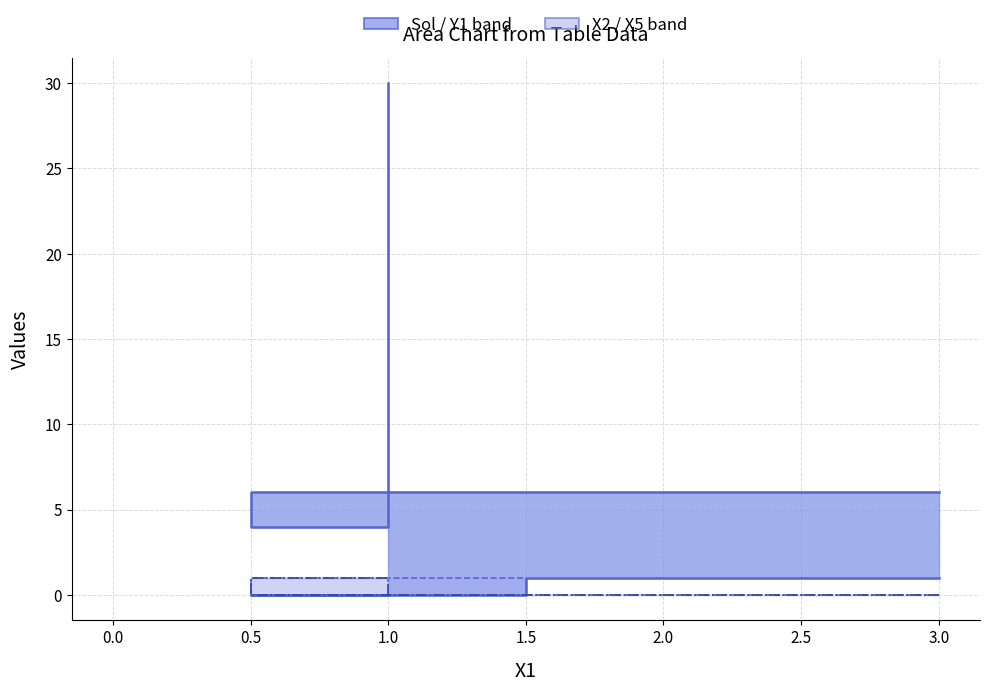

What is the total value across all series at 1.0?

30